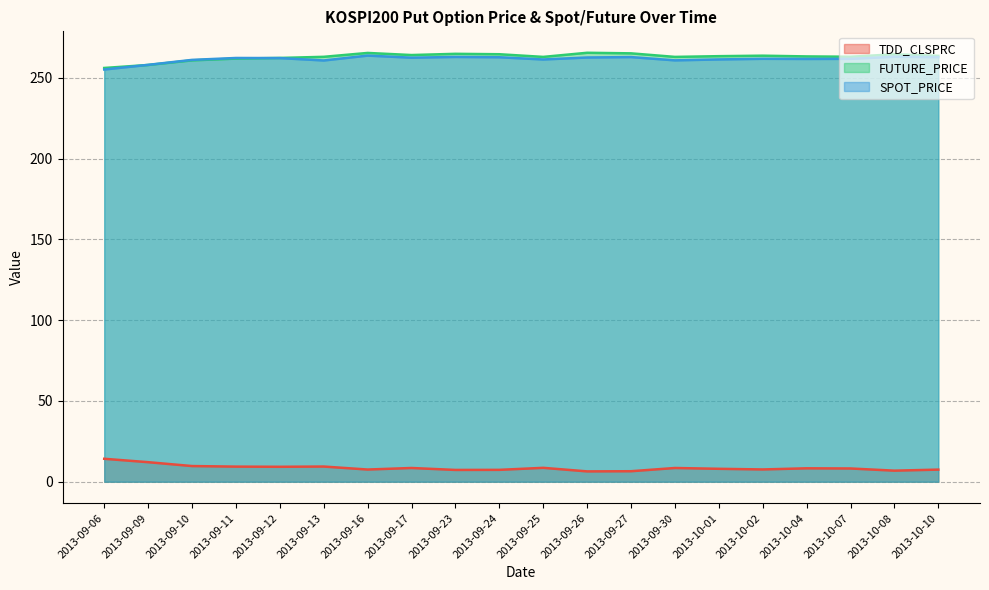

Between 2013-09-23 and 2013-10-01, which is larger?

2013-10-01